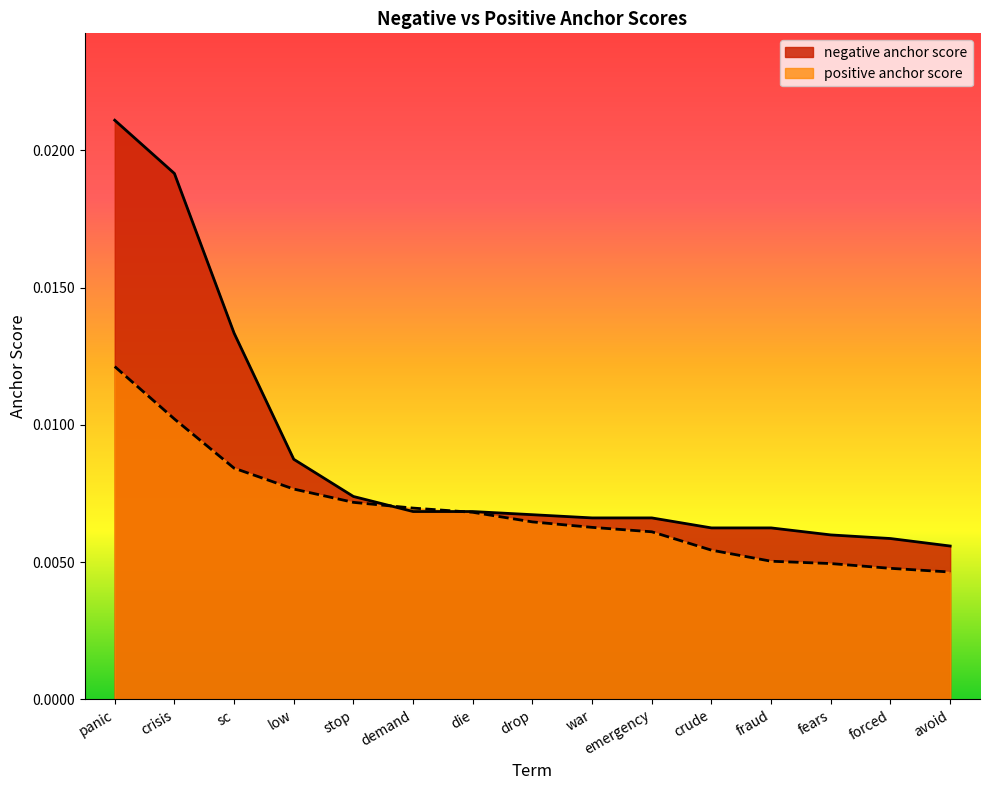

How many distinct data groups are displayed?

2